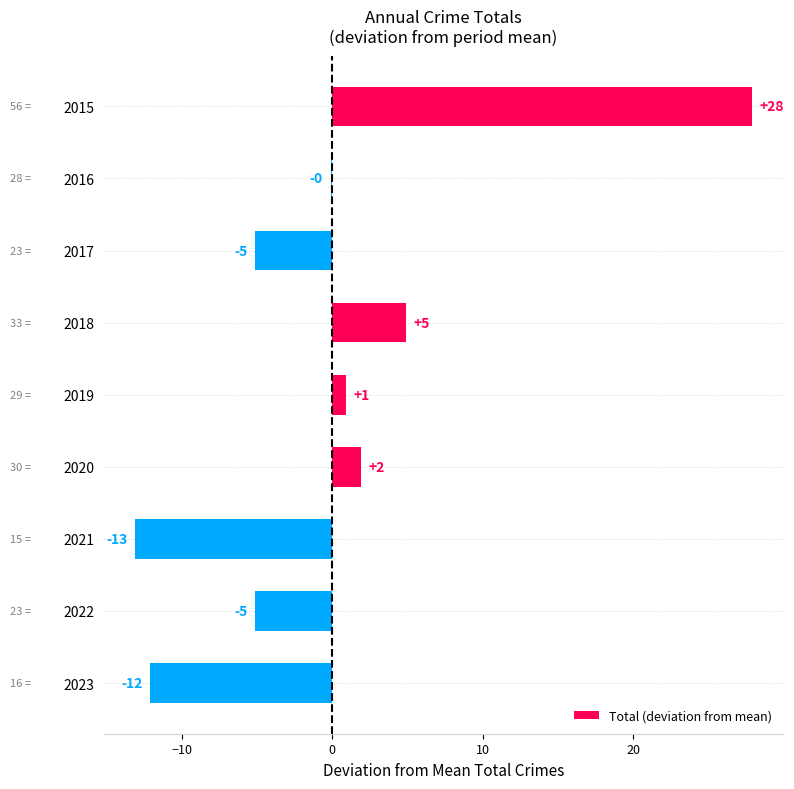

How many bars are there in total?

9